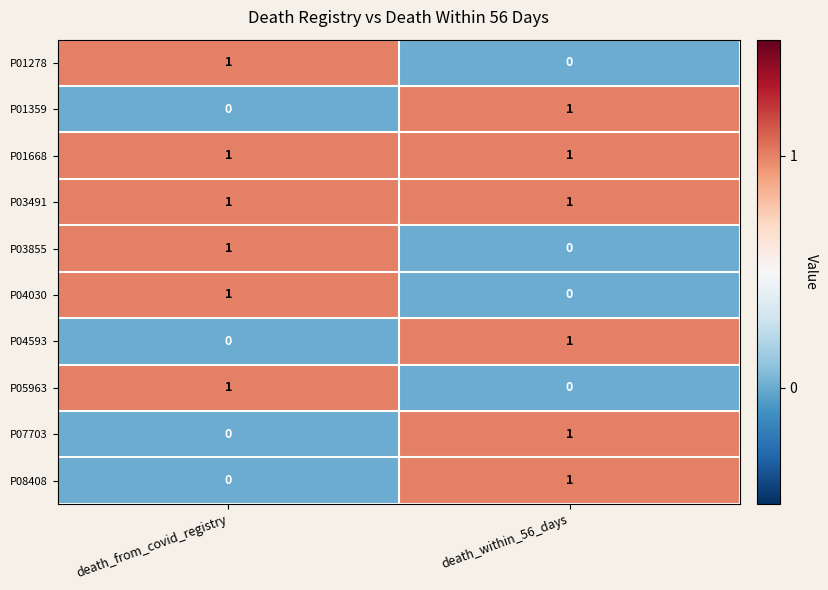

What is the total value across all series at death_from_covid_registry?

6